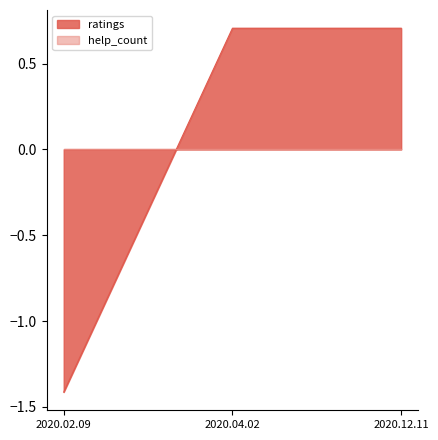

Does the chart have visible grid lines?

No